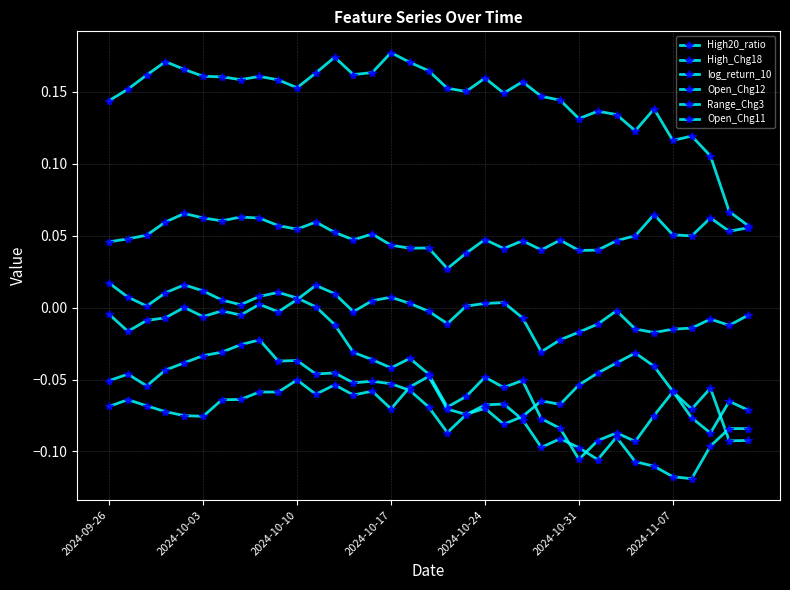

How many lines are shown in the chart?

6